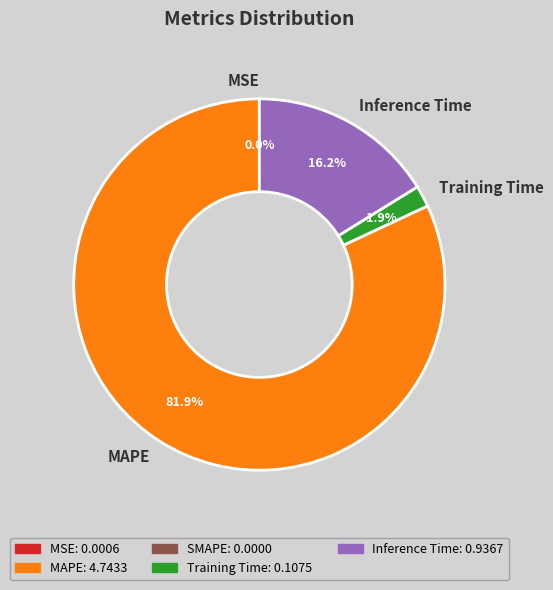

Does MAPE represent more than half of the total?

Yes